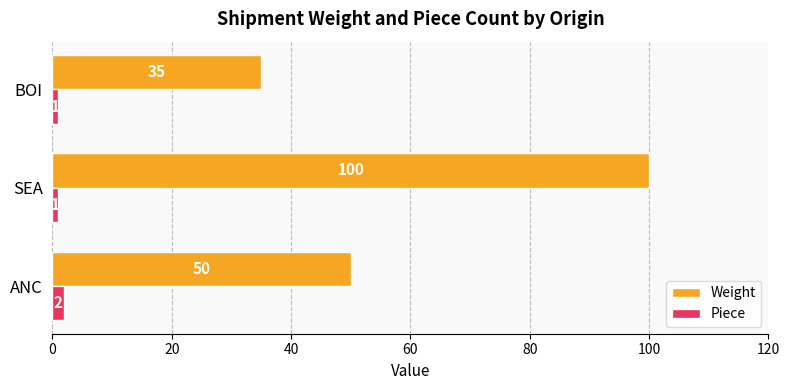

At which label does Weight reach its peak?

SEA